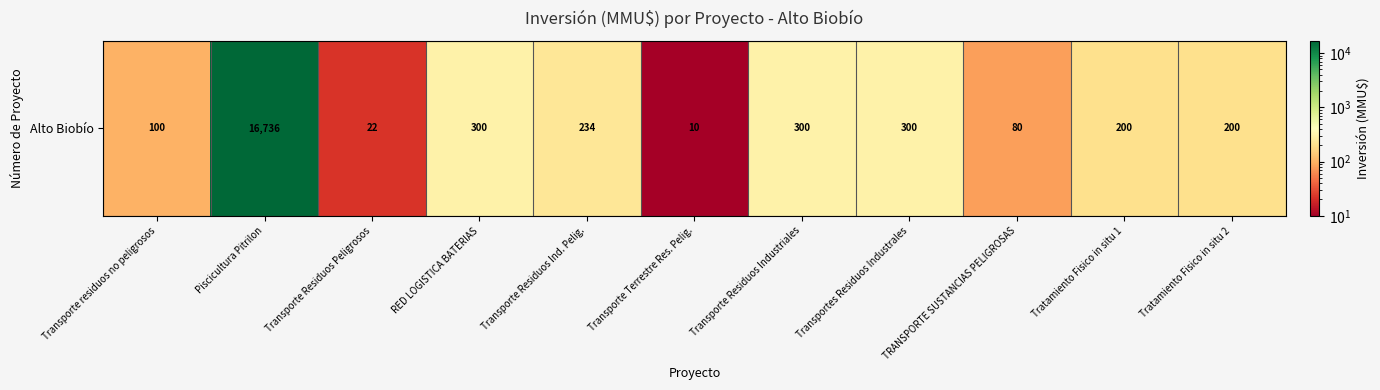

Rank the categories by value from lowest to highest.

Transporte Terrestre Res. Pelig., Transporte Residuos Peligrosos, TRANSPORTE SUSTANCIAS PELIGROSAS, Transporte residuos no peligrosos, Tratamiento Fisico in situ 1, Tratamiento Fisico in situ 2, Transporte Residuos Ind. Pelig., RED LOGISTICA BATERIAS, Transporte Residuos Industriales, Transportes Residuos Industrales, Piscicultura Pitrilon